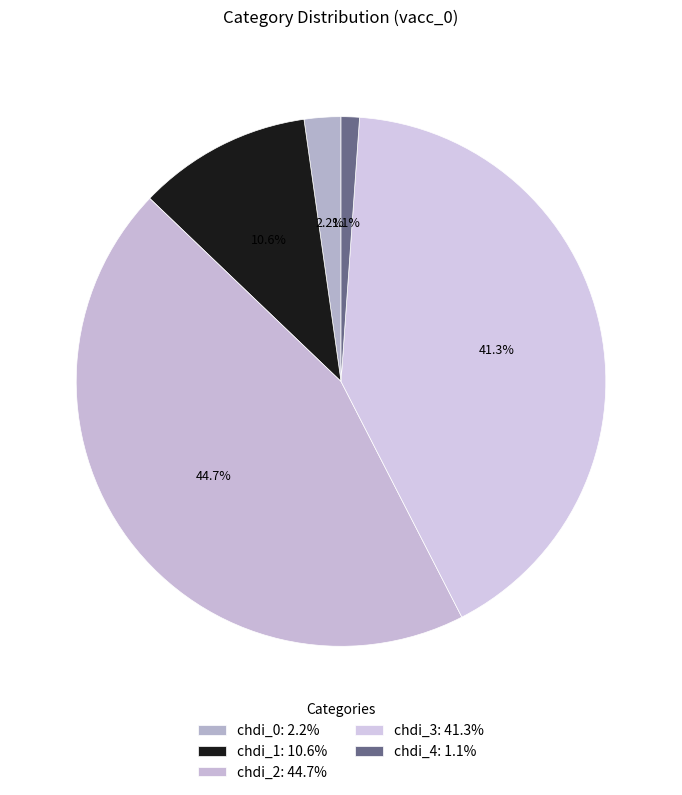

Is the sum of chdi_0 and chdi_4 greater than half?

No